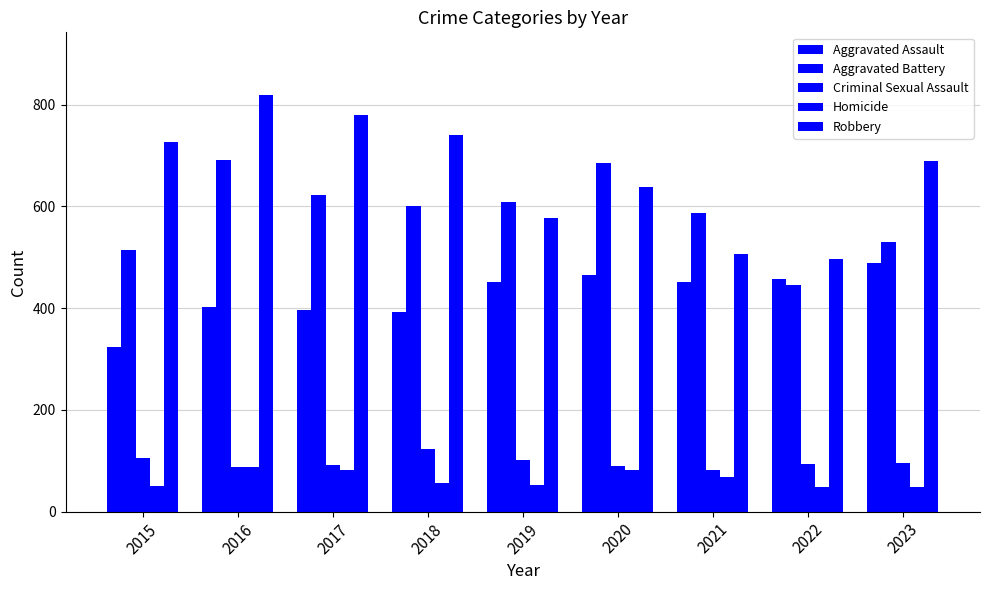

What is the sum of all Criminal Sexual Assault values?

867